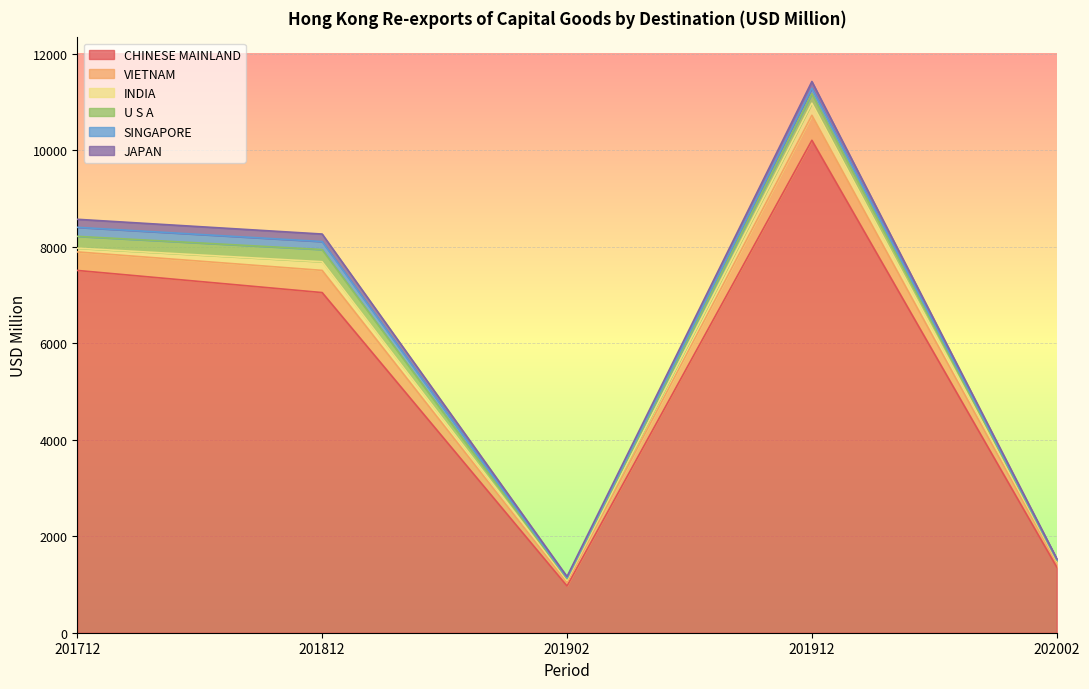

Does the chart display data point markers on the line(s)?

No